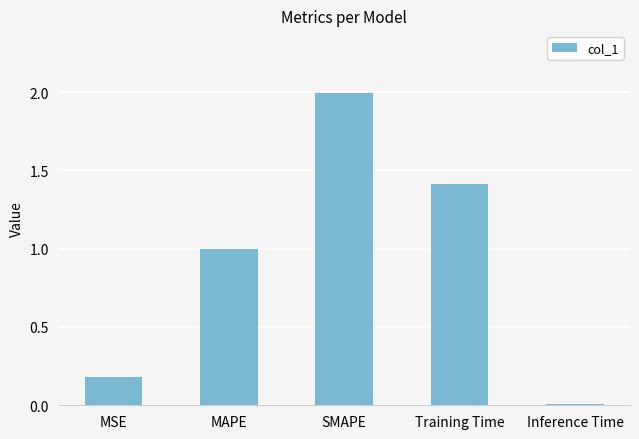

Count the number of categories in the chart.

5